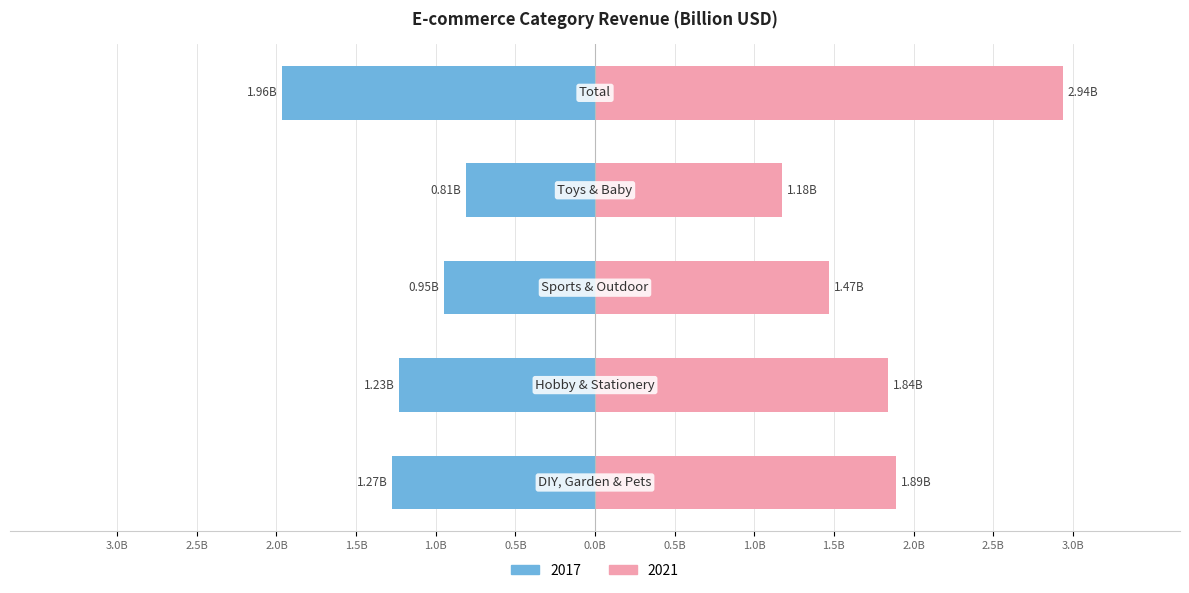

List the series in order of their overall mean, lowest first.

2017, 2021